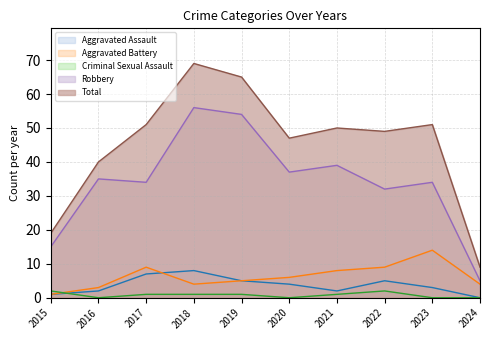

At which category does Robbery reach its first local peak?

2016